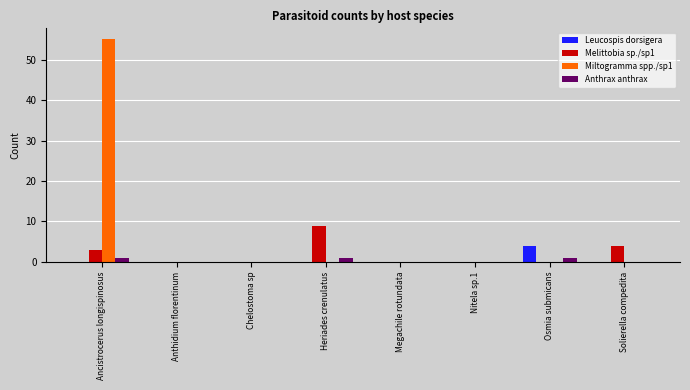

Is it true that Anthrax anthrax equals 1 at Ancistrocerus longispinosus?

True